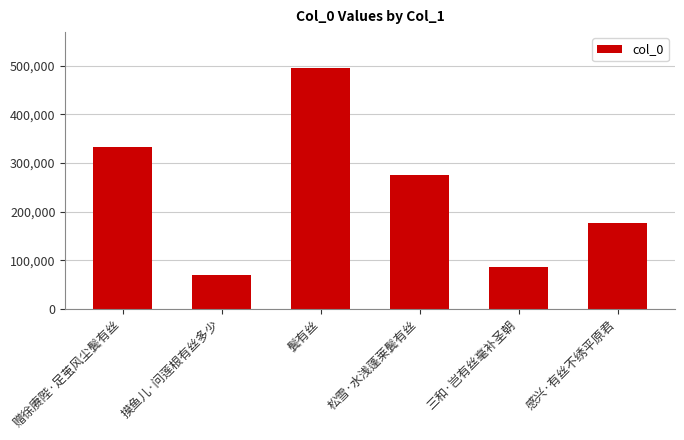

What is the minimum value shown in the chart?

70227